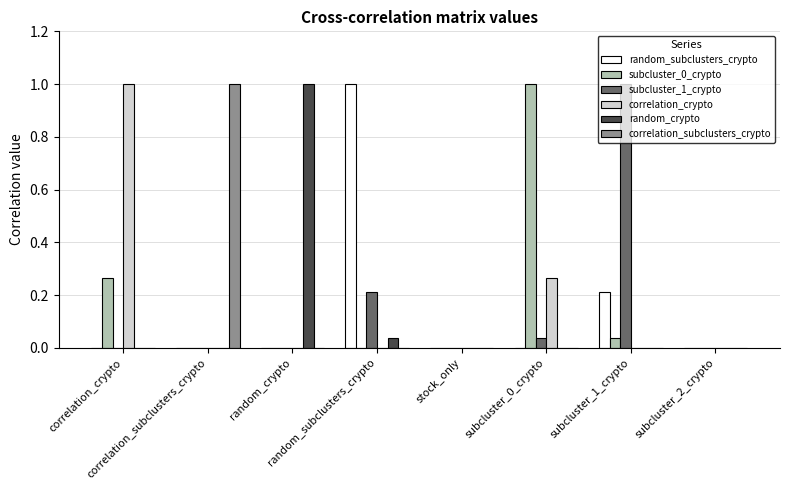

What is the sum of all correlation_crypto values?

1.3